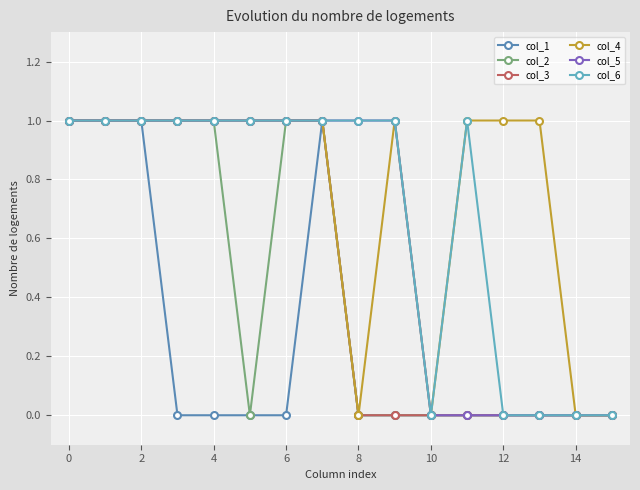

True or false: col_1 has more than 0 interior local peaks.

True